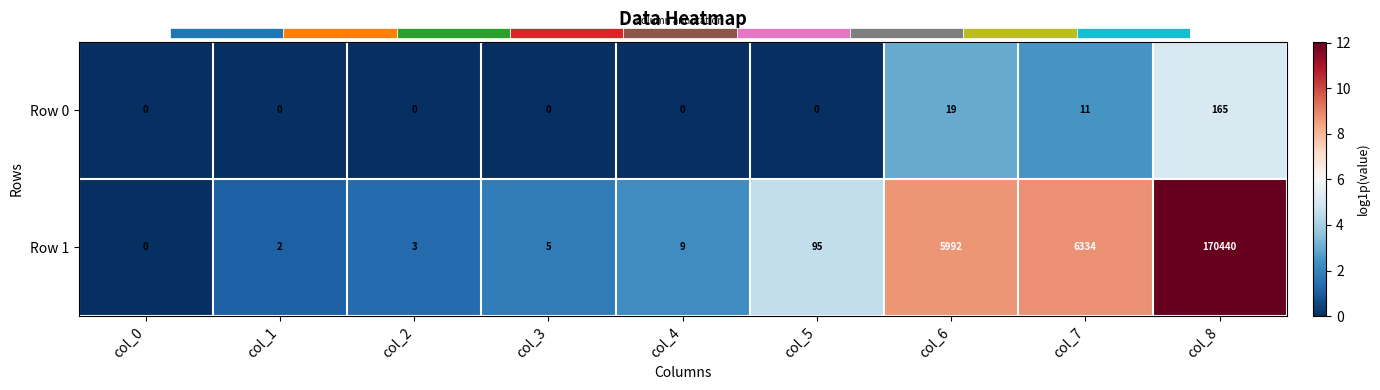

Reading left to right, transcribe all the data shown in this chart.

Row 0: col_0=0.0	col_1=0.0	col_2=0.0	col_3=0.0	col_4=0.0	col_5=0.0	col_6=19.0	col_7=11.0	col_8=165.0
Row 1: col_0=0.0	col_1=2.0	col_2=3.0	col_3=5.0	col_4=9.0	col_5=95.0	col_6=5992.0	col_7=6334.0	col_8=170440.0